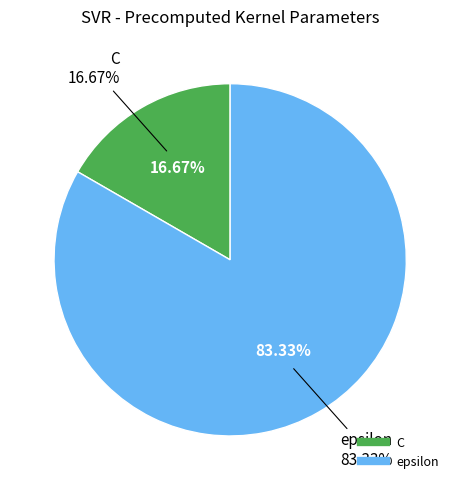

To the nearest percent, what percentage of the pie is C?

17%